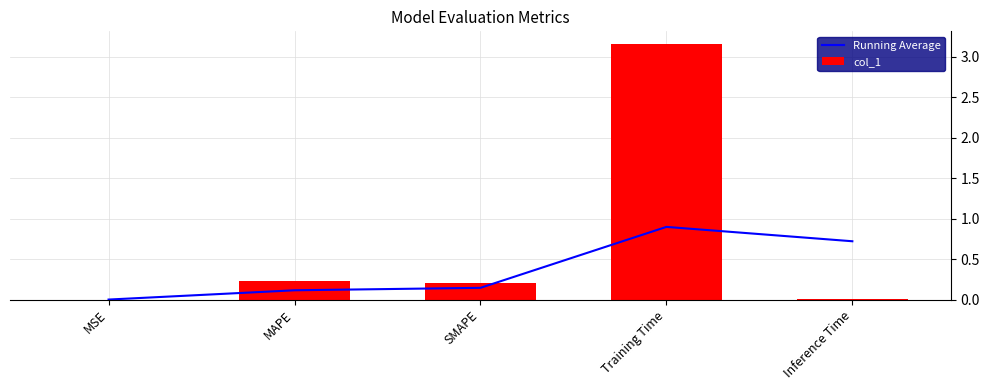

Between MSE and SMAPE, which is larger?

SMAPE